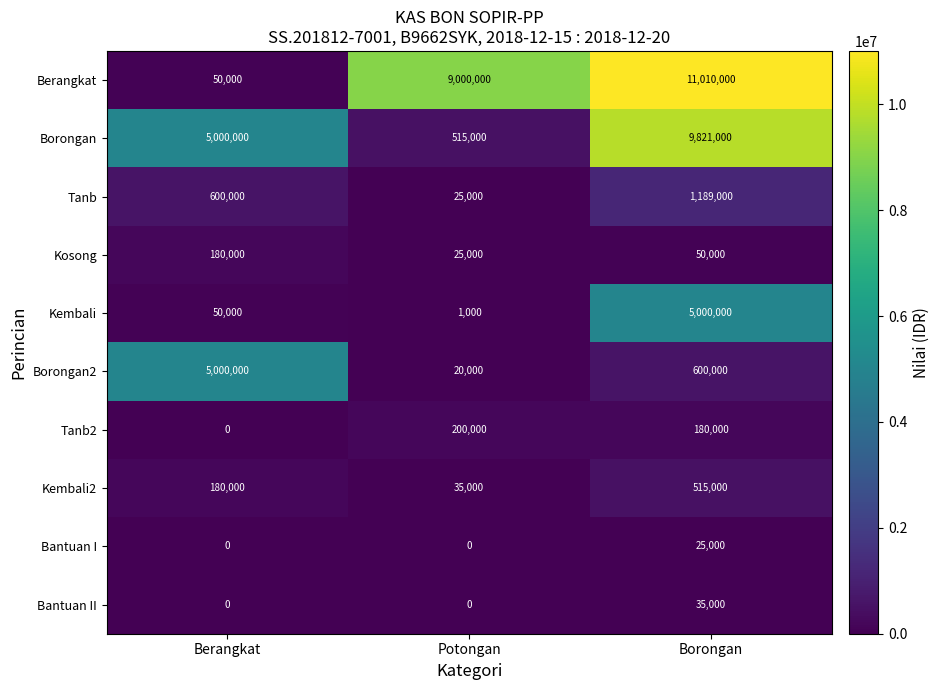

Reading left to right, list all the values displayed in this chart.

Berangkat: 50000	9000000	11010000
Borongan: 5000000	515000	9821000
Tanb: 600000	25000	1189000
Kosong: 180000	25000	50000
Kembali: 50000	1000	5000000
Borongan2: 5000000	20000	600000
Tanb2: 0	200000	180000
Kembali2: 180000	35000	515000
Bantuan I: 0	0	25000
Bantuan II: 0	0	35000